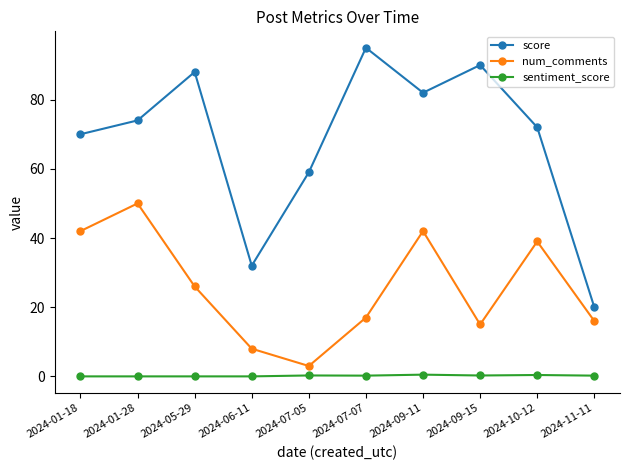

What is the label of the 10th point from the right?

2024-01-18